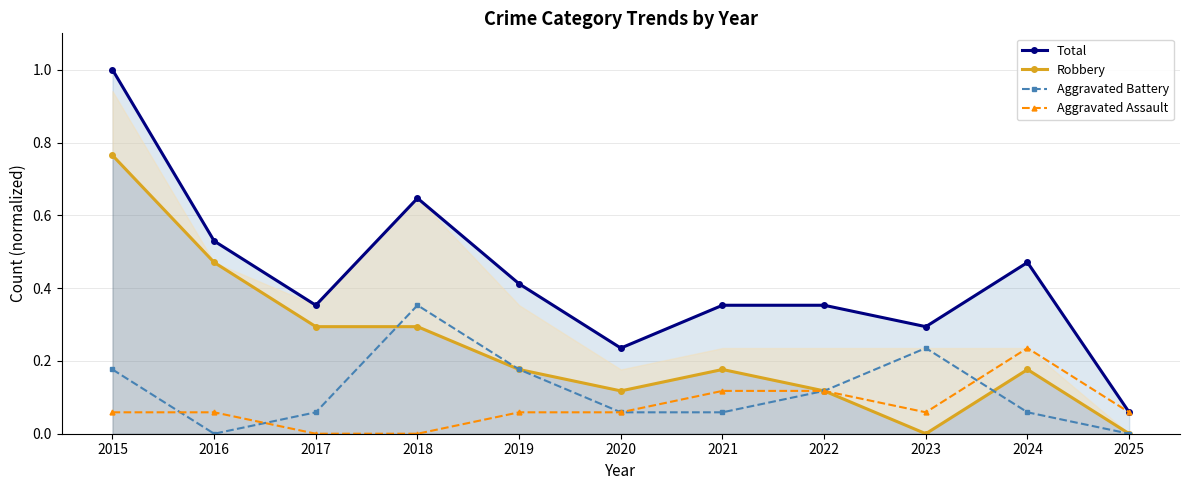

What is the average value of the Aggravated Assault series?

0.1